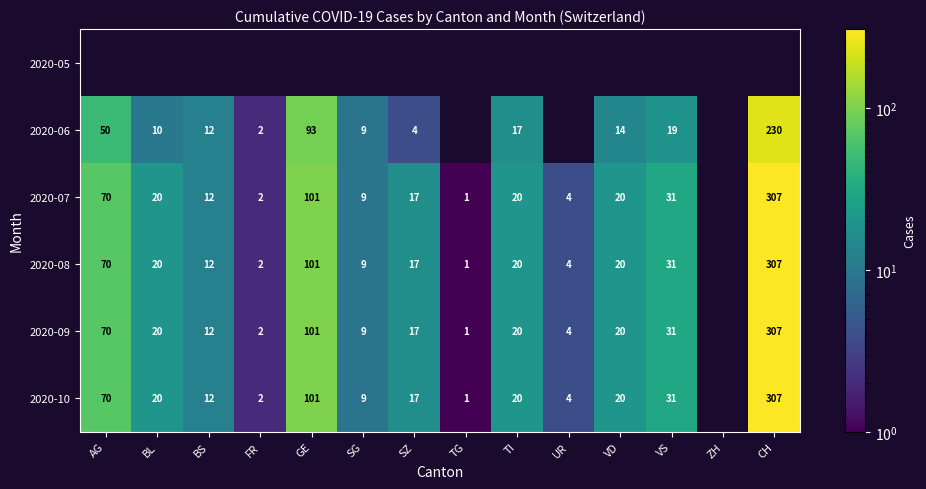

The value of 2020-07 at AG is 70. True or false?

True